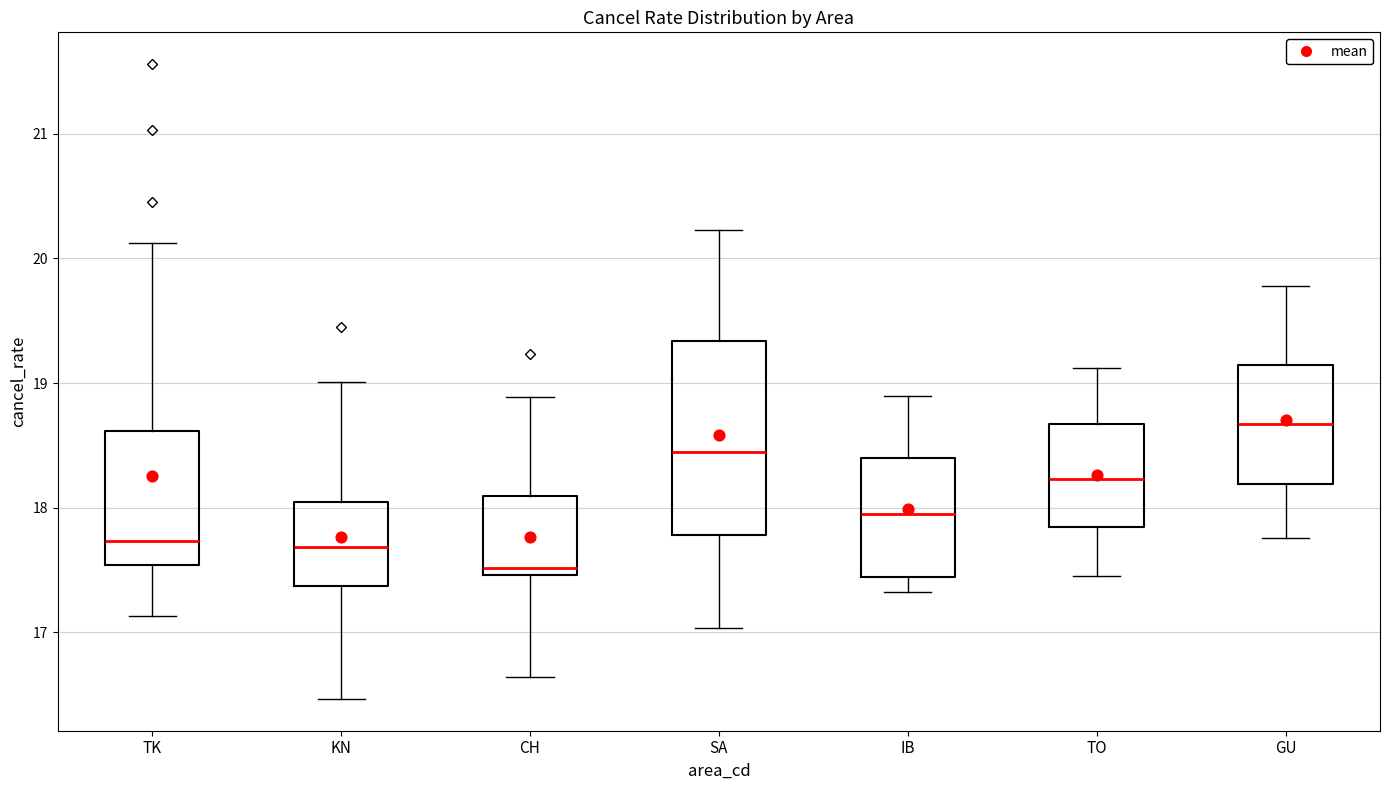

Where does the lower whisker of the box for TK end on the y-axis? The values are not printed on the chart, so give them approximately, as read against the axis.

17.1